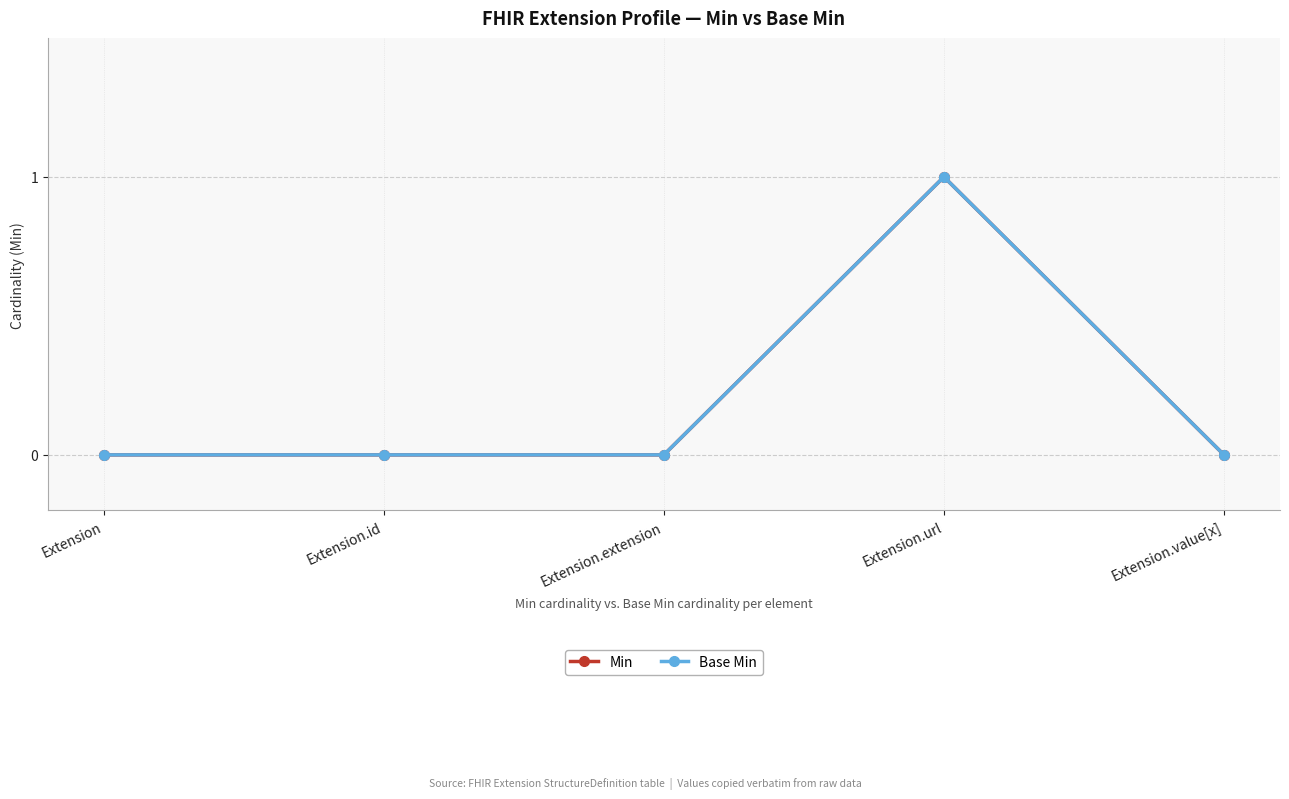

Does the chart have visible grid lines?

Yes